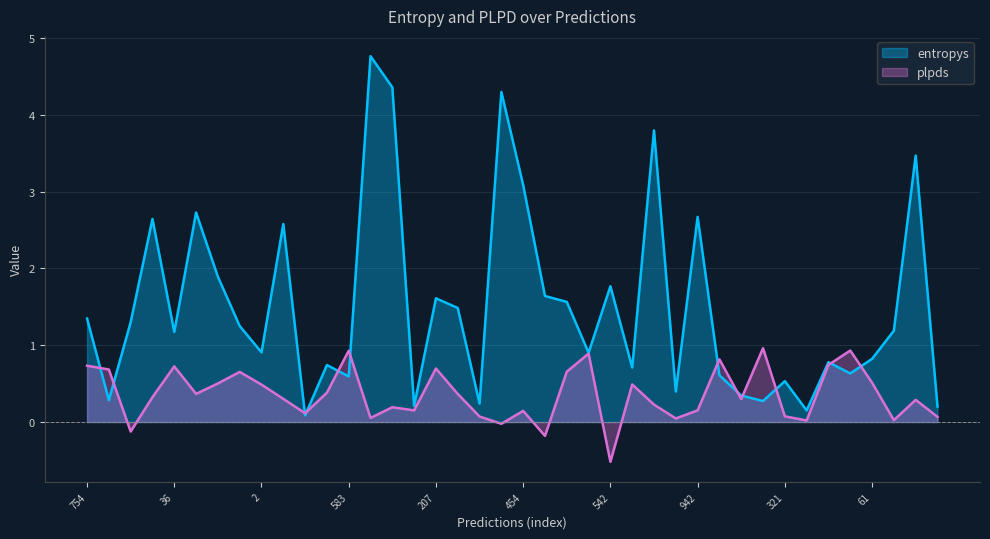

Reading left to right, list all the values displayed in this chart.

entropys: 754=1.3	522=0.3	463=1.3	463=2.6	36=1.2	678=2.7	873=1.9	374=1.3	2=0.9	668=2.6	604=0.1	702=0.7	583=0.6	975=4.8	561=4.4	394=0.2	207=1.6	352=1.5	218=0.2	48=4.3	454=3.1	916=1.6	513=1.6	840=0.9	542=1.8	108=0.7	876=3.8	134=0.4	942=2.7	493=0.6	727=0.3	586=0.3	321=0.5	736=0.2	679=0.8	786=0.6	61=0.8	13=1.2	328=3.5	267=0.2
plpds: 754=0.7	522=0.7	463=-0.1	463=0.3	36=0.7	678=0.4	873=0.5	374=0.7	2=0.5	668=0.3	604=0.1	702=0.4	583=0.9	975=0.1	561=0.2	394=0.2	207=0.7	352=0.4	218=0.1	48=-0.0	454=0.1	916=-0.2	513=0.7	840=0.9	542=-0.5	108=0.5	876=0.2	134=0.0	942=0.2	493=0.8	727=0.3	586=1.0	321=0.1	736=0.0	679=0.7	786=0.9	61=0.5	13=0.0	328=0.3	267=0.1